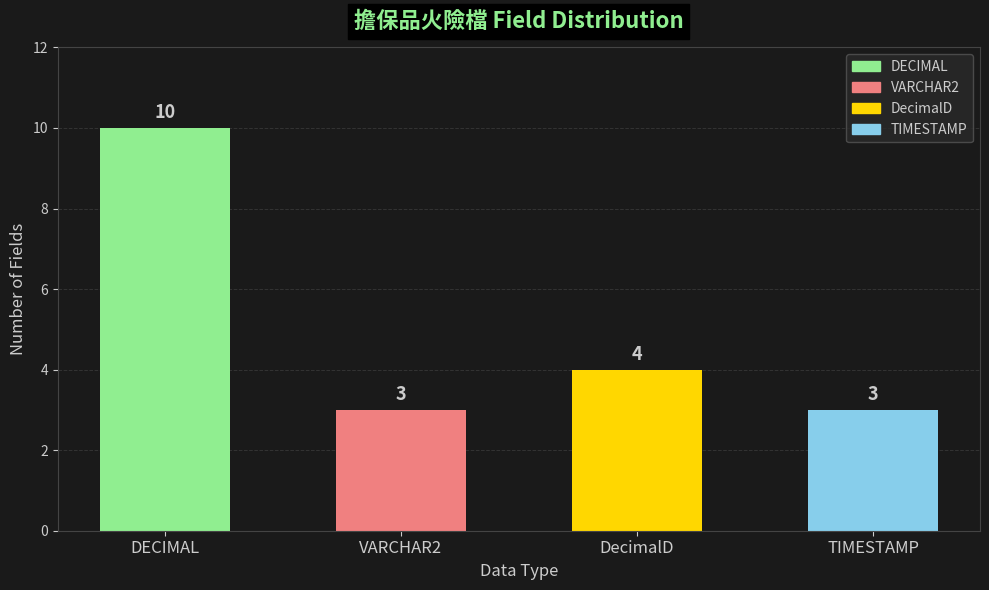

True or false: the data shows 1 at TIMESTAMP.

False